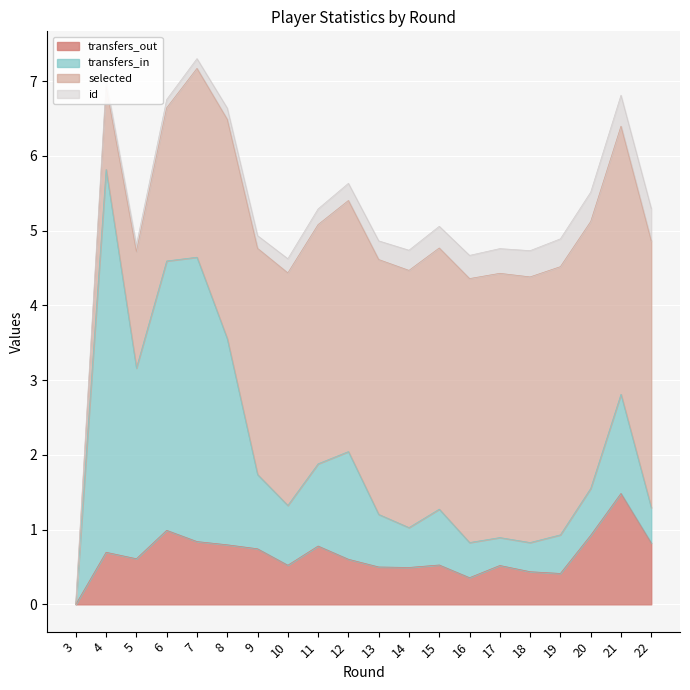

What is the total value across all series at 11?

5.3